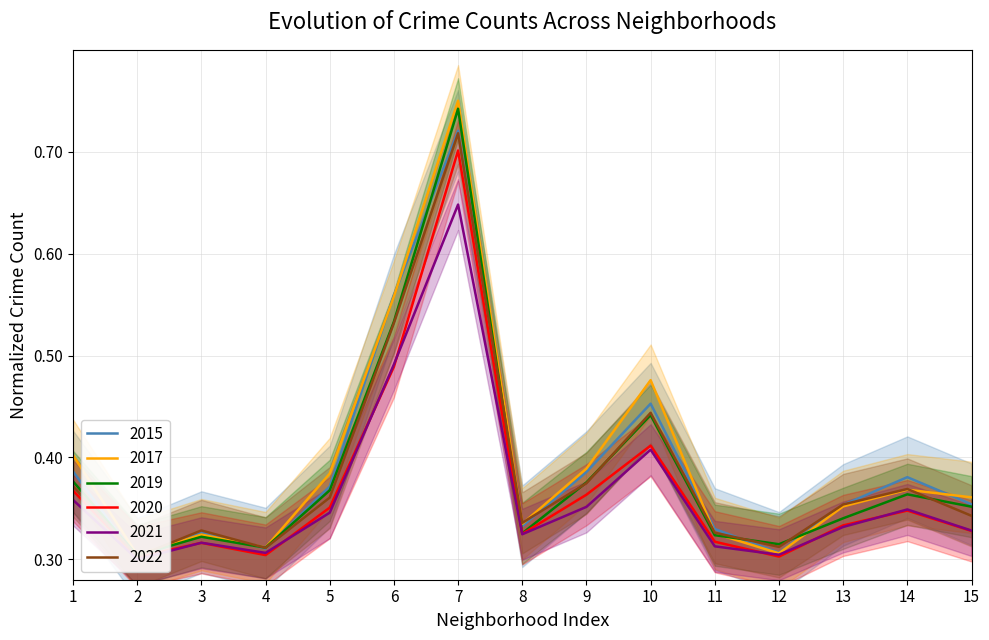

True or false: 2022 and 2021 cross at least once.

False